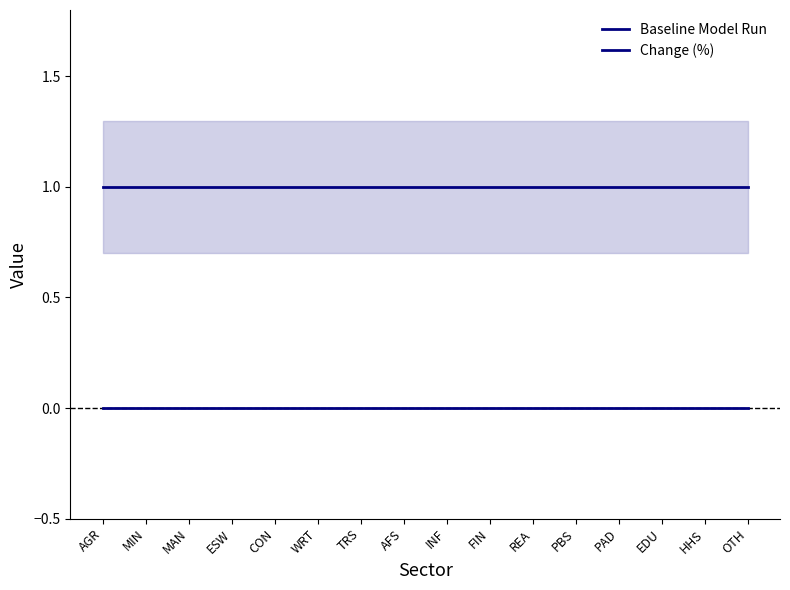

True or false: Baseline Model Run and Change (%) intersect in this chart.

False